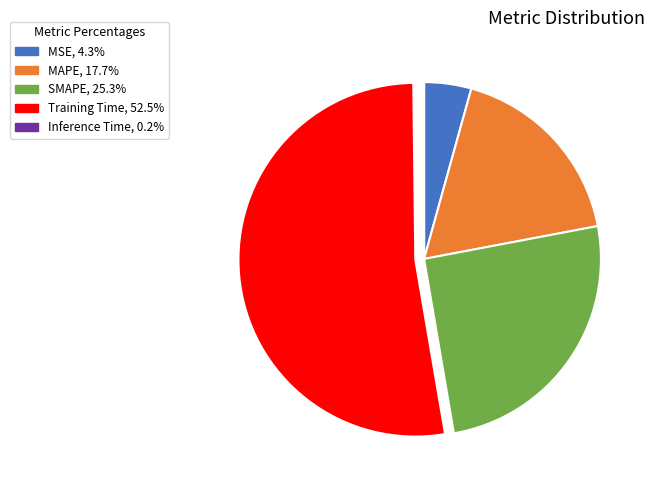

Between SMAPE and MSE, which is larger?

SMAPE